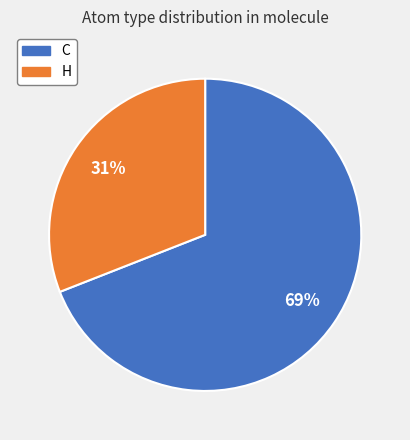

Which has a higher value, C or H?

C